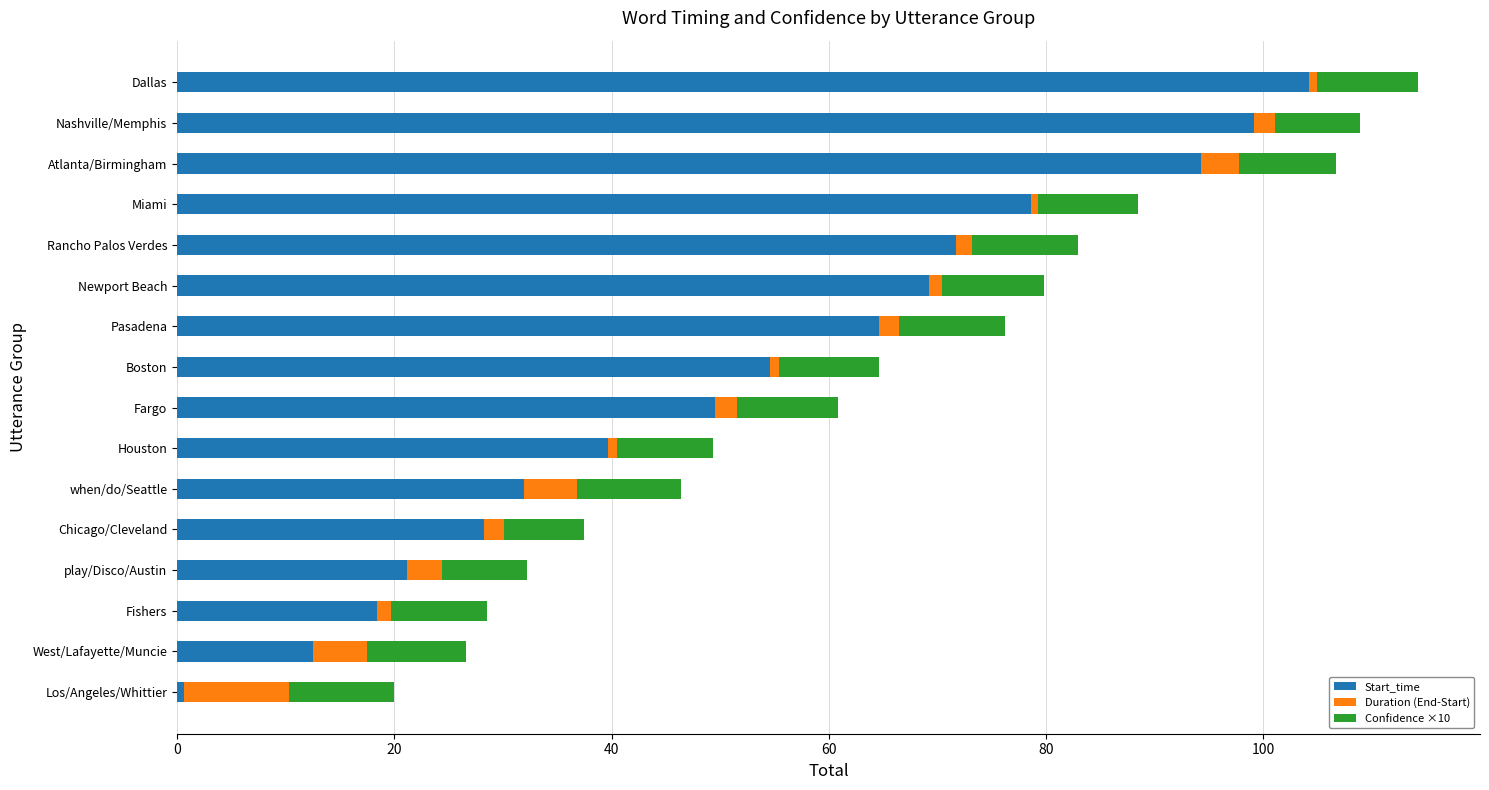

What is the total value across all series at play/Disco/Austin?

32.3